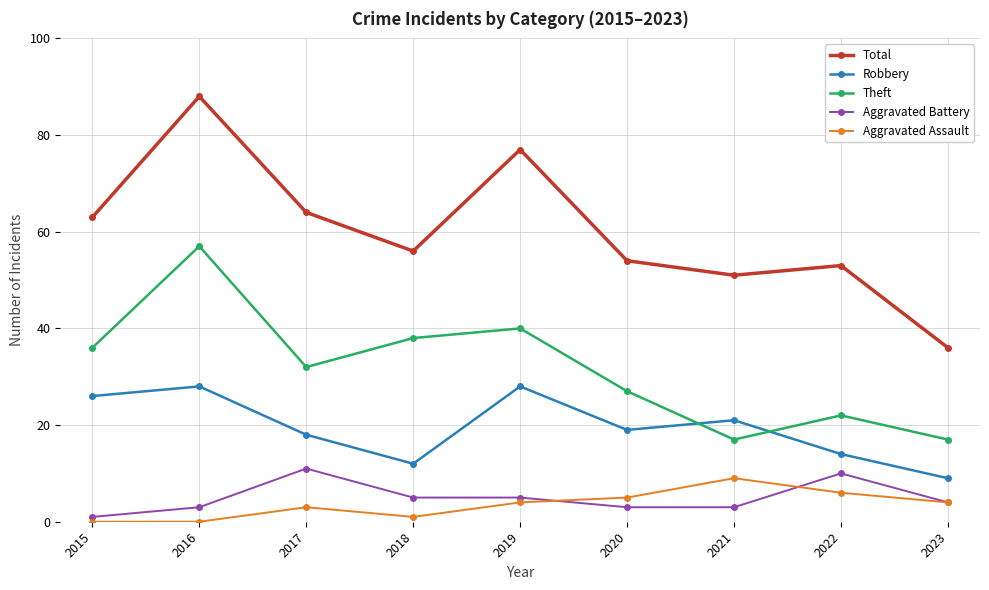

True or false: Aggravated Battery has more than 0 interior local peaks.

True